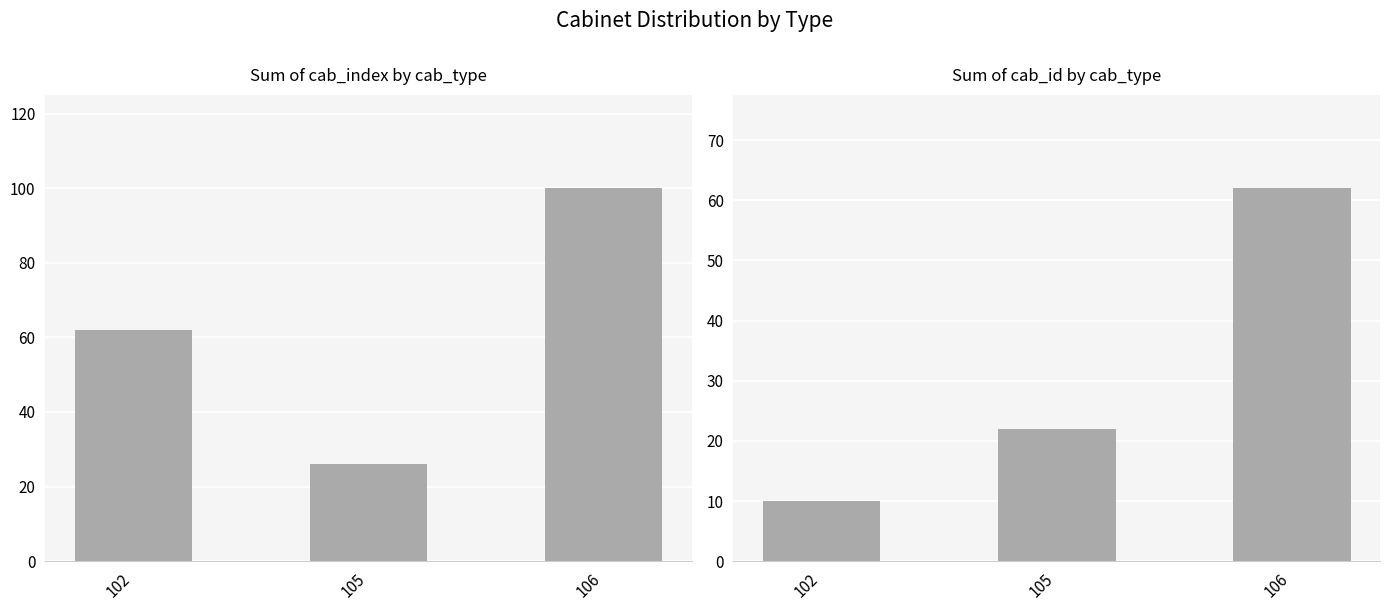

Count the cab_index sum values in the range 26 to 100.

3